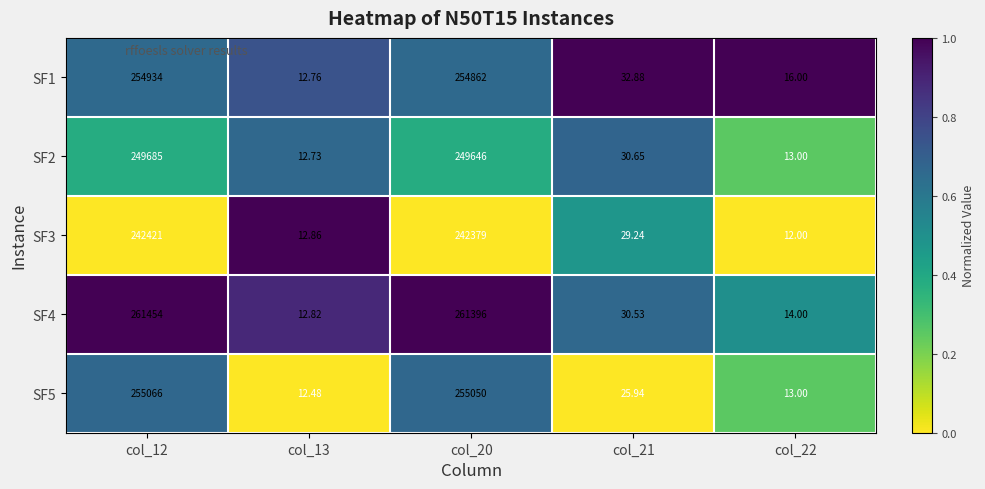

Is the value of SF3 at col_13 greater than the value of SF2 at col_12?

No